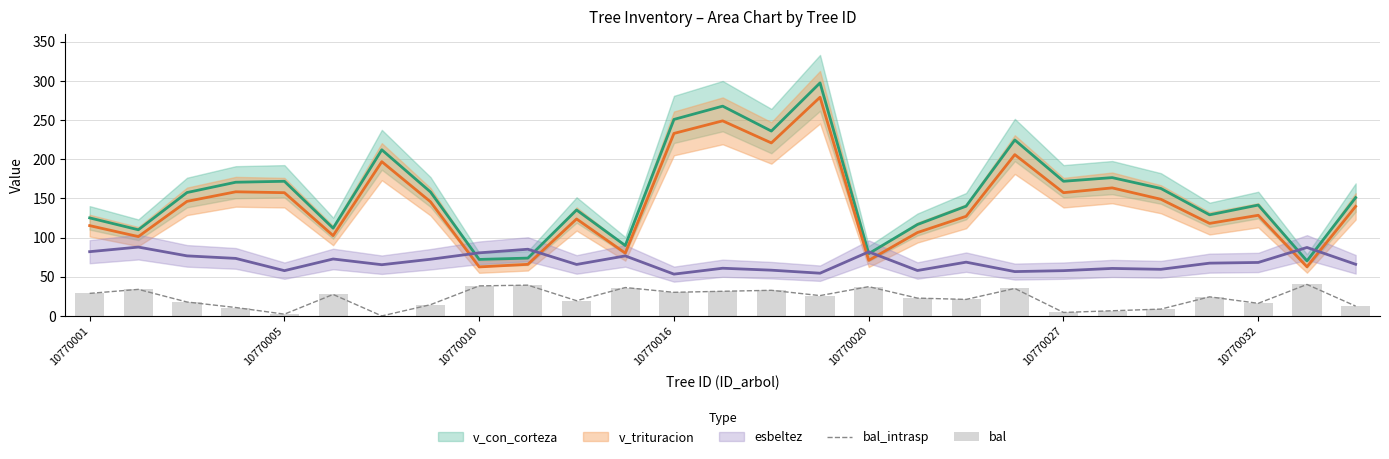

What is the highest value of the bal_intrasp series?

40.2